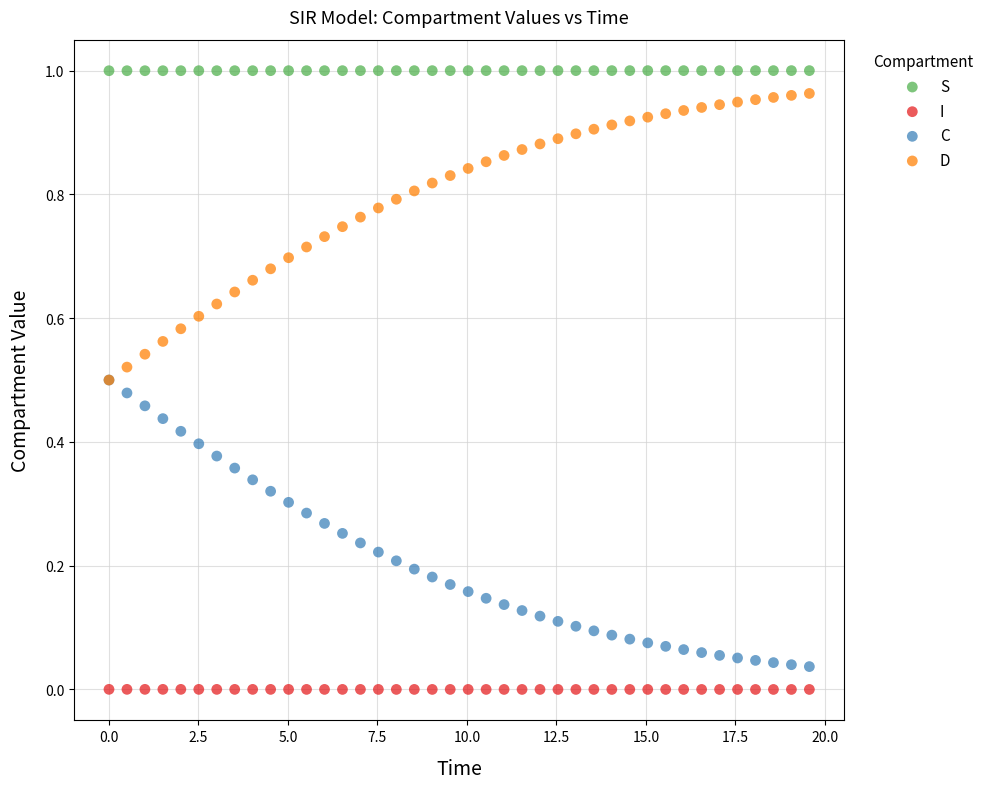

What are all the series names shown in the legend?

S, I, C, D